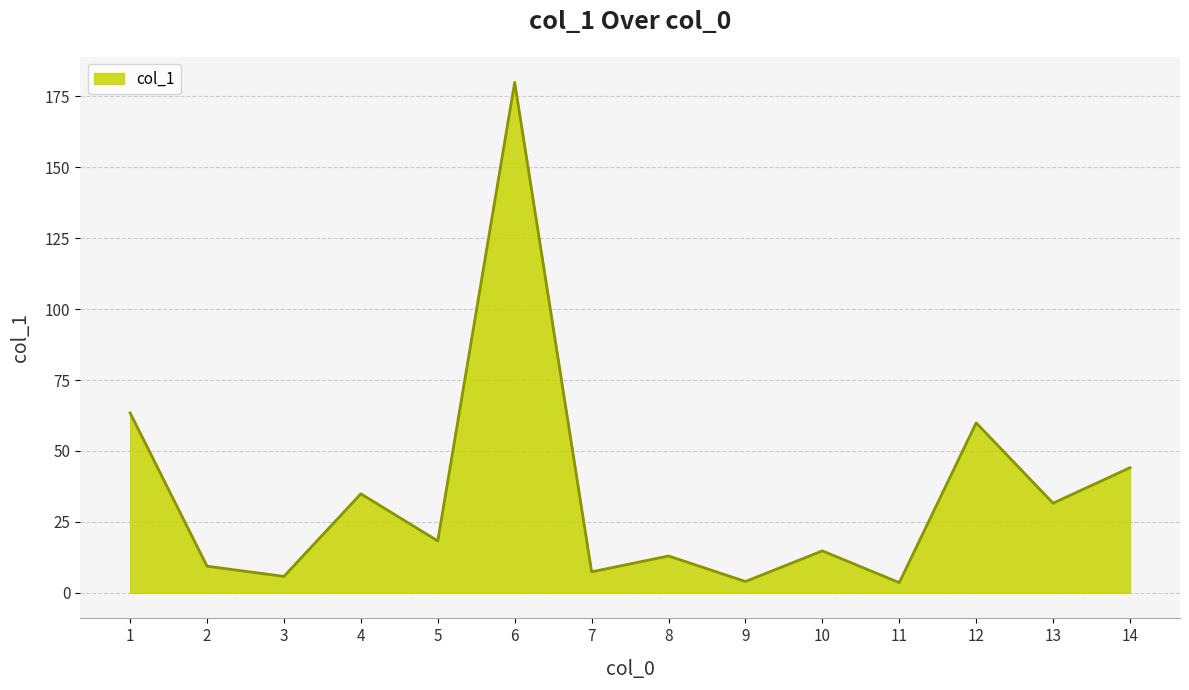

What is the change in value from 8 to 11?

-9.4